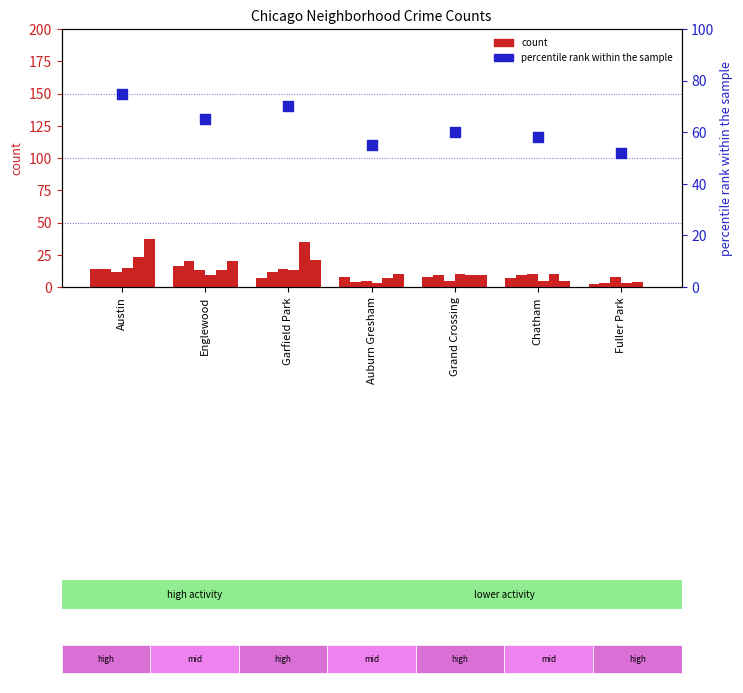

What is the change in value from Grand Crossing to Fuller Park?

-8